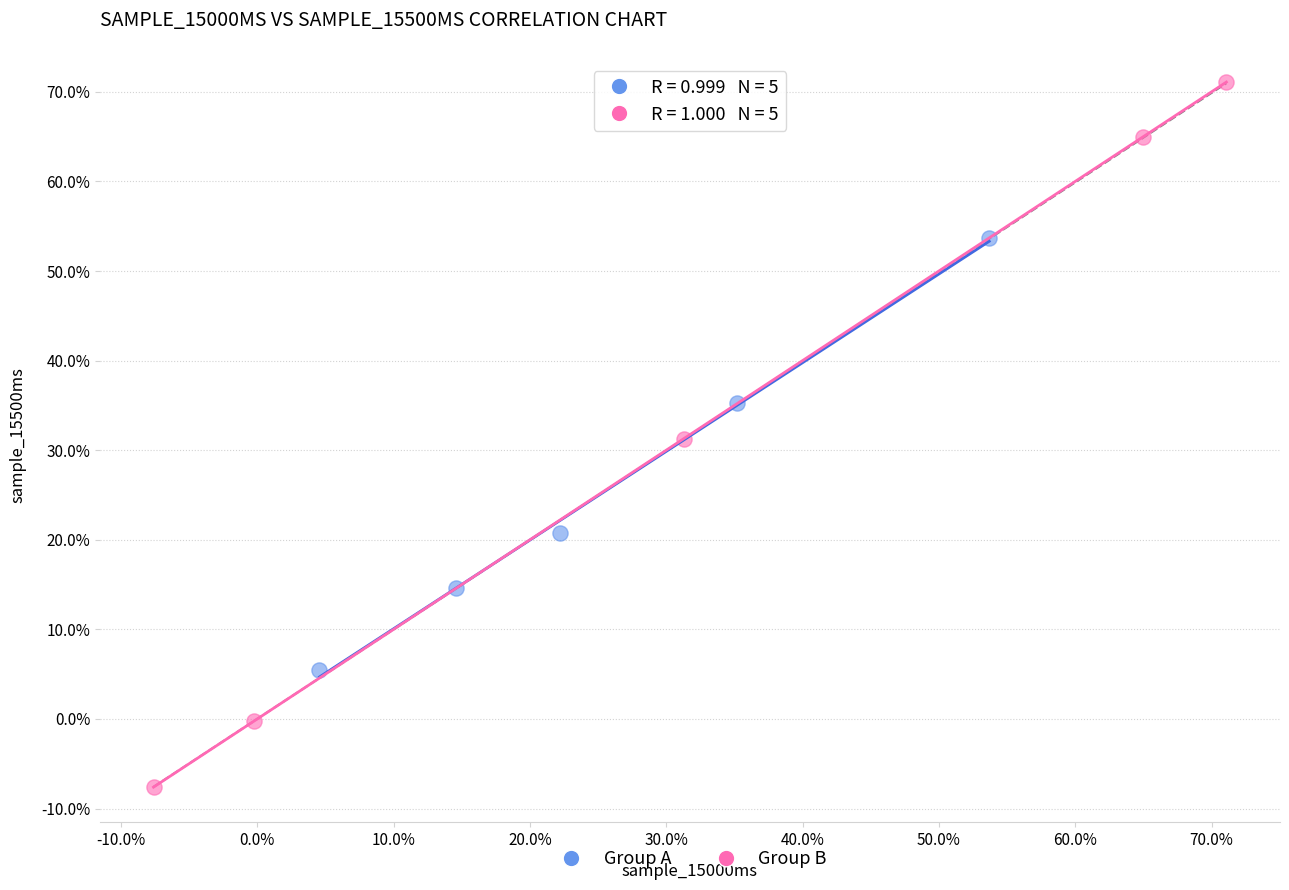

What are all the series names shown in the legend?

Group A, Group B